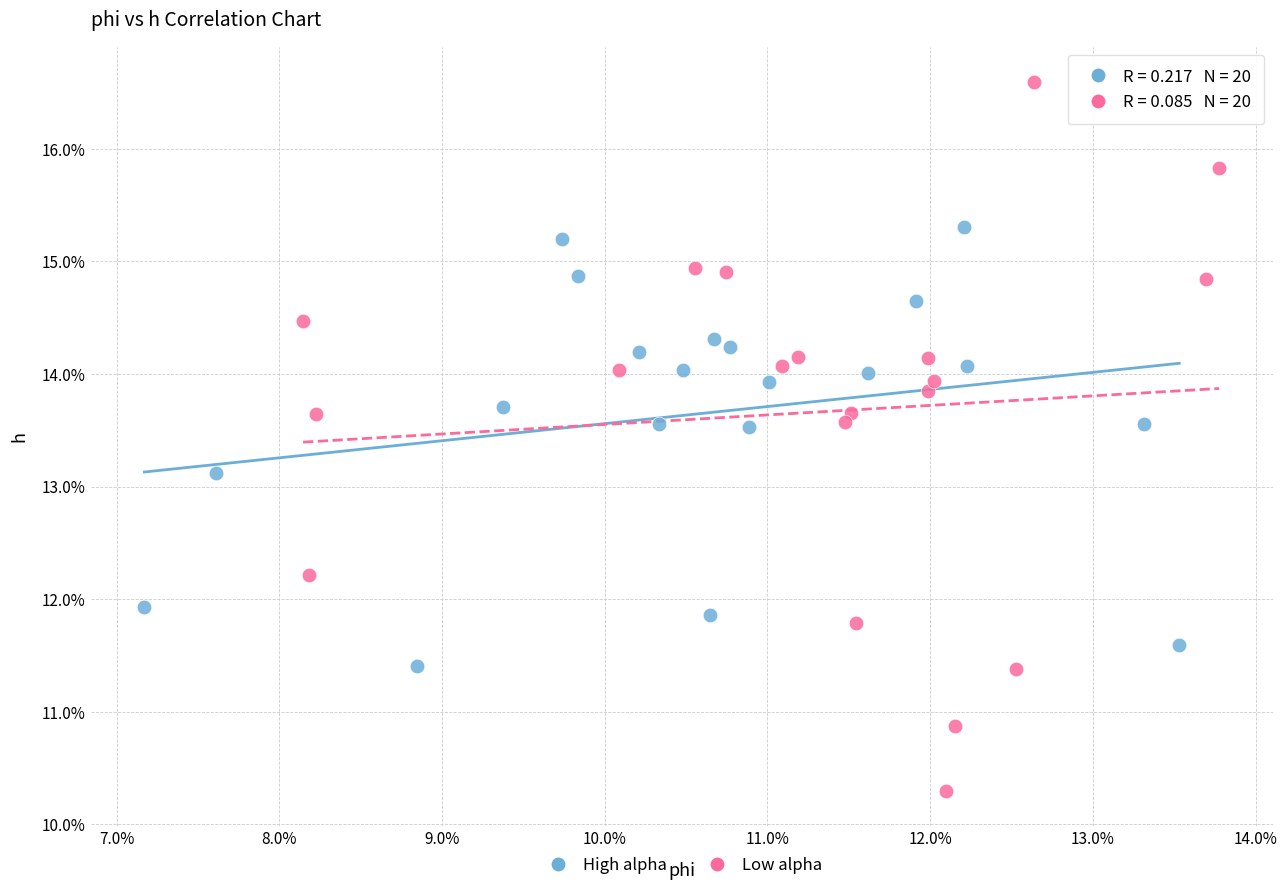

What are all the series names shown in the legend?

High alpha, Low alpha